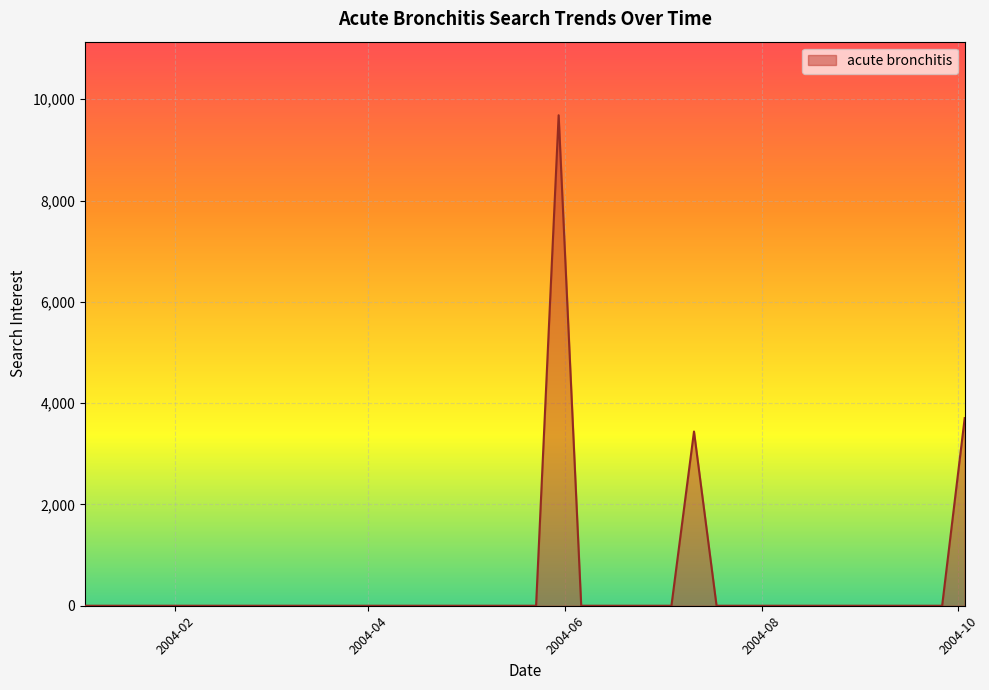

True or false: the data has more than 0 interior local peaks.

True